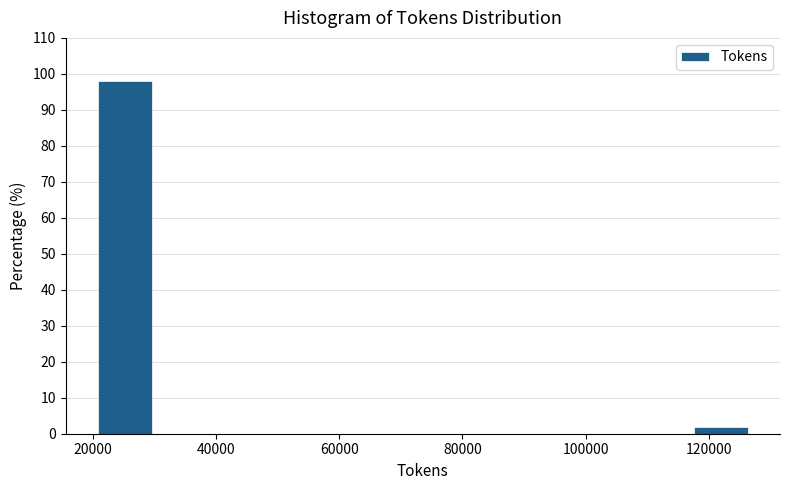

Reading left to right, transcribe this chart: for each bar, give the range it covers on the x-axis and its height. Neither the bar edges nor the heights are printed on the chart, so give them approximately, as read against the axes.

20000 to 30000: 98
30000 to 40000: 0
40000 to 50000: 0
50000 to 60000: 0
60000 to 70000: 0
70000 to 78000: 0
78000 to 88000: 0
88000 to 98000: 0
98000 to 108000: 0
108000 to 118000: 0
118000 to 128000: 2